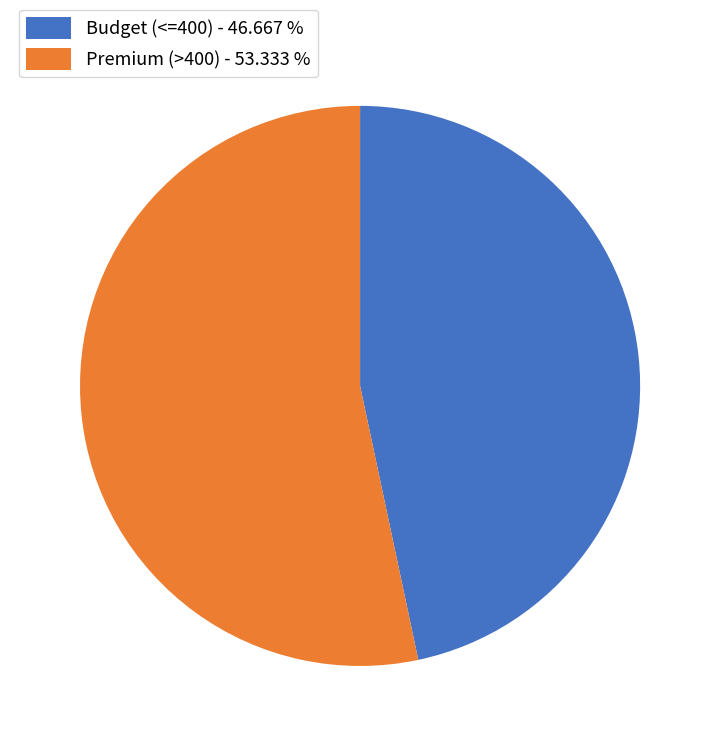

Rank the categories by value from highest to lowest.

Premium (>400) - 53.333 %, Budget (<=400) - 46.667 %